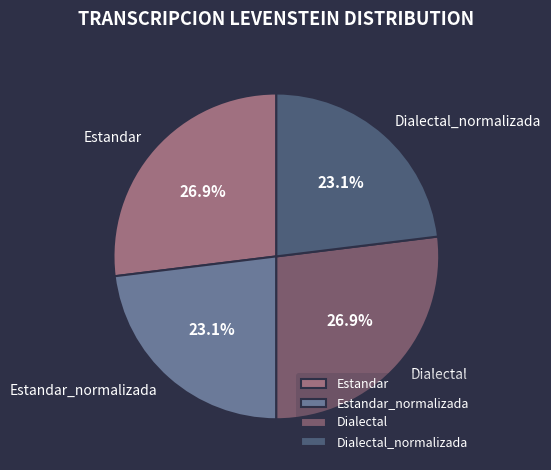

Which has a higher value, Estandar_normalizada or Dialectal?

Dialectal